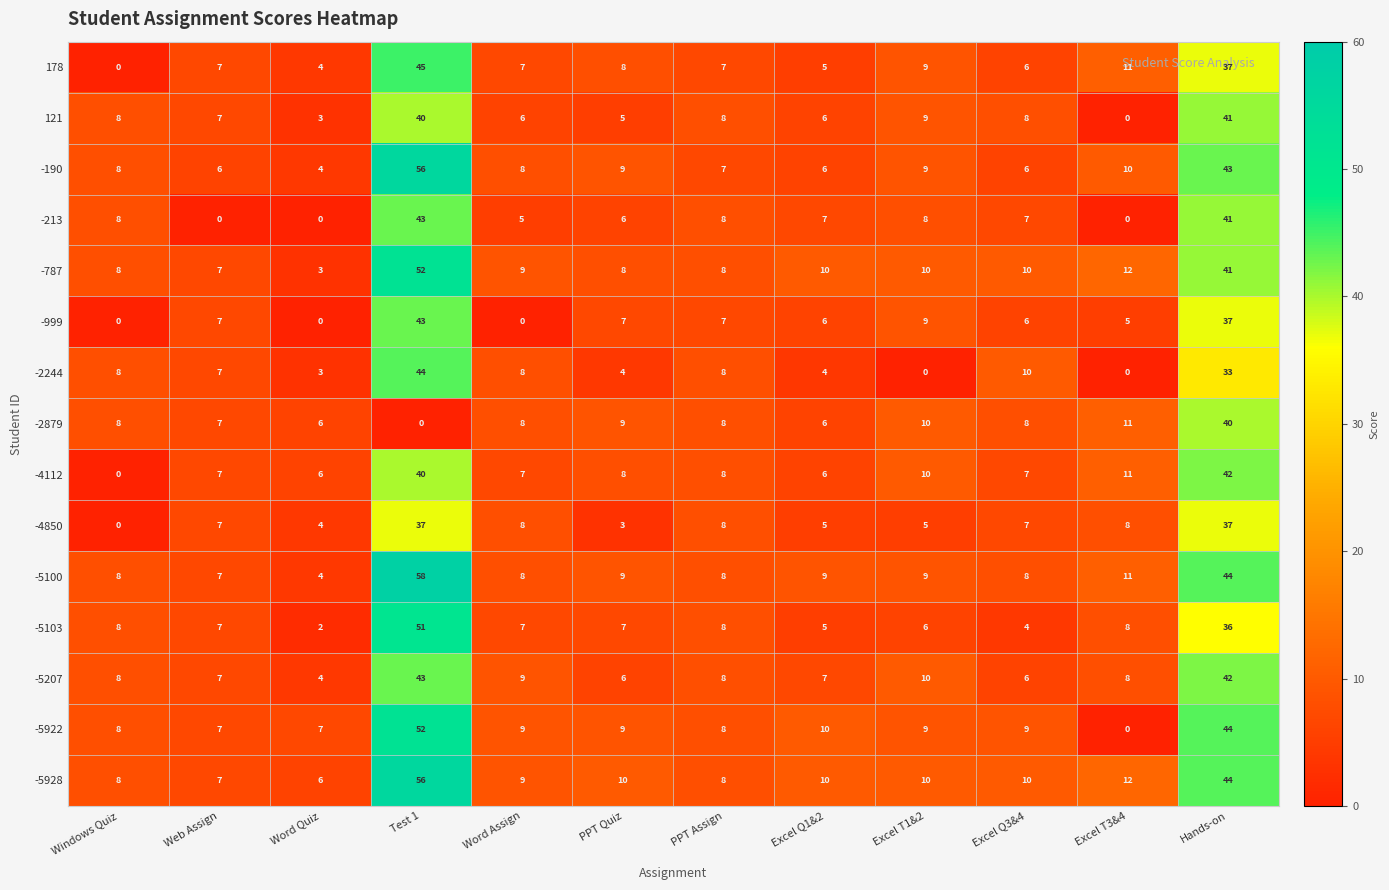

Which category has the lowest value in the -5207 series?

Word Quiz